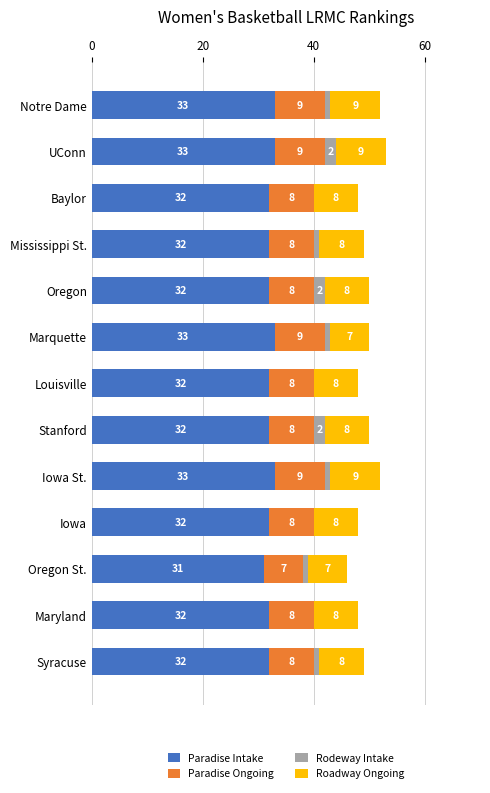

What is the total value across all series at Mississippi St.?

49